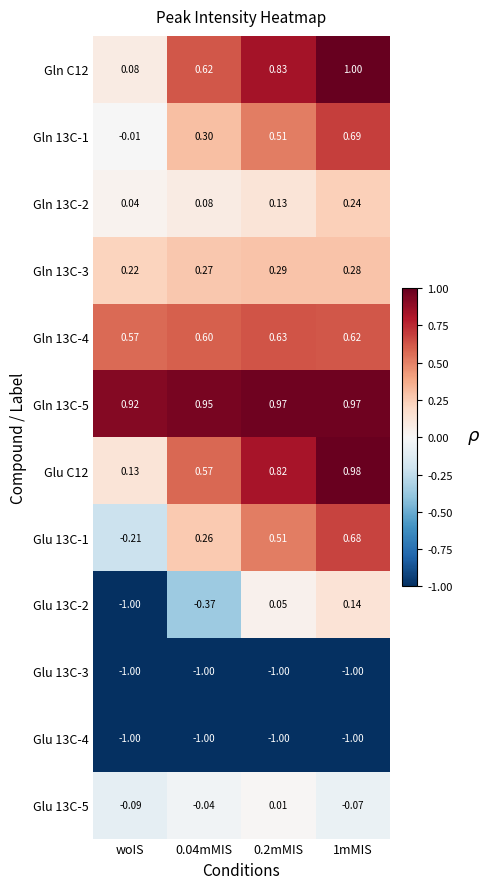

Is the value of Glu 13C-3 at woIS greater than the value of Gln 13C-3 at woIS?

No